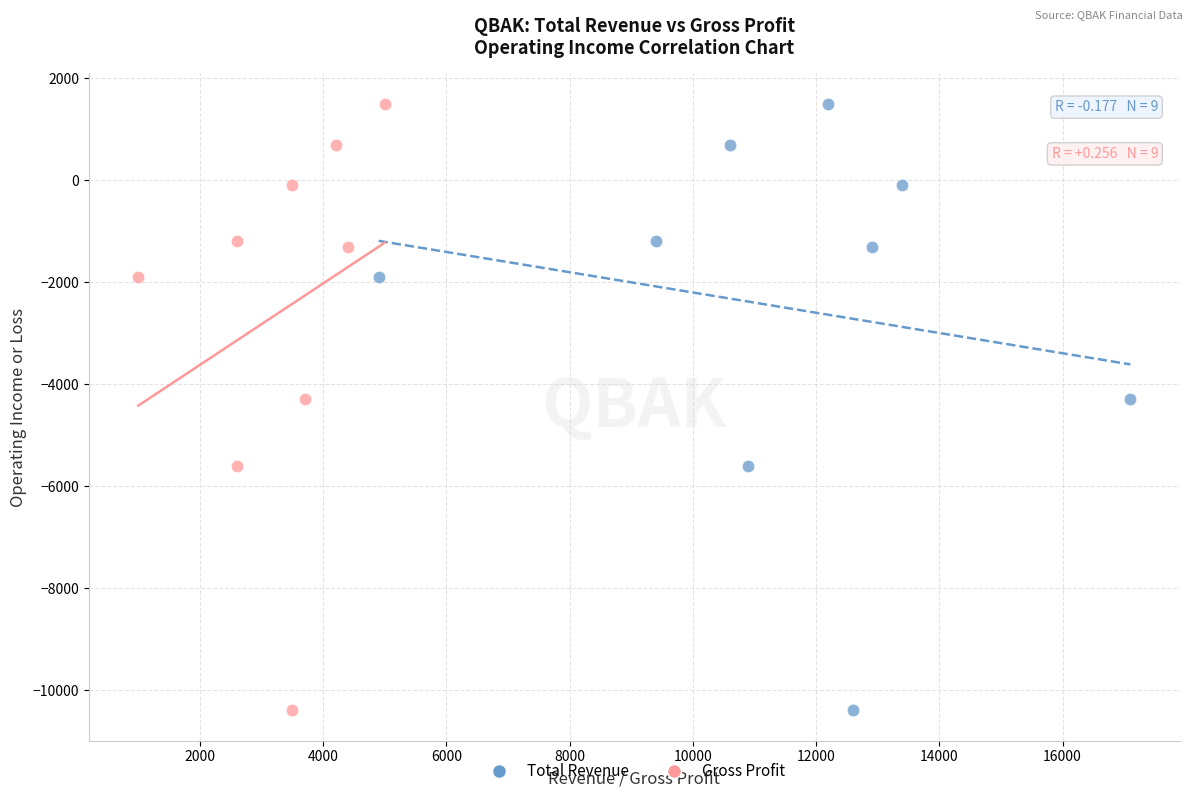

What are all the series names shown in the legend?

Total Revenue, Gross Profit